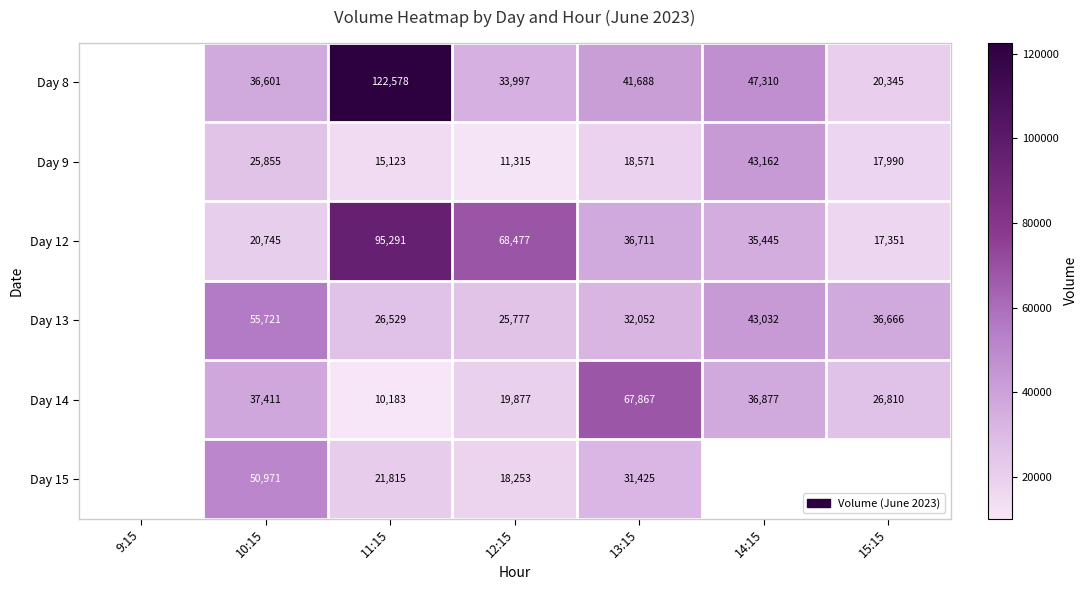

Is the value of Day 14 at 12:15 greater than the value of Day 12 at 12:15?

No